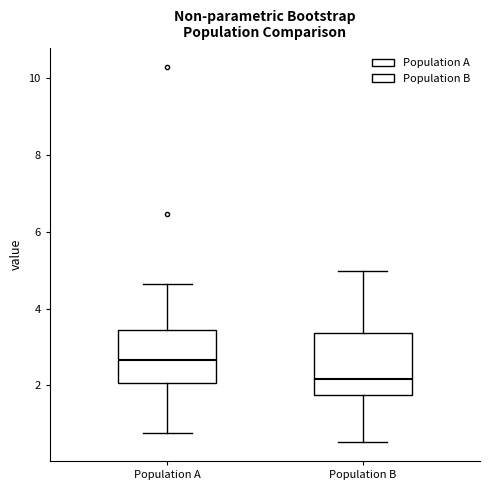

Where does the median line of the box for Population B sit on the y-axis? The values are not printed on the chart, so give them approximately, as read against the axis.

2.2